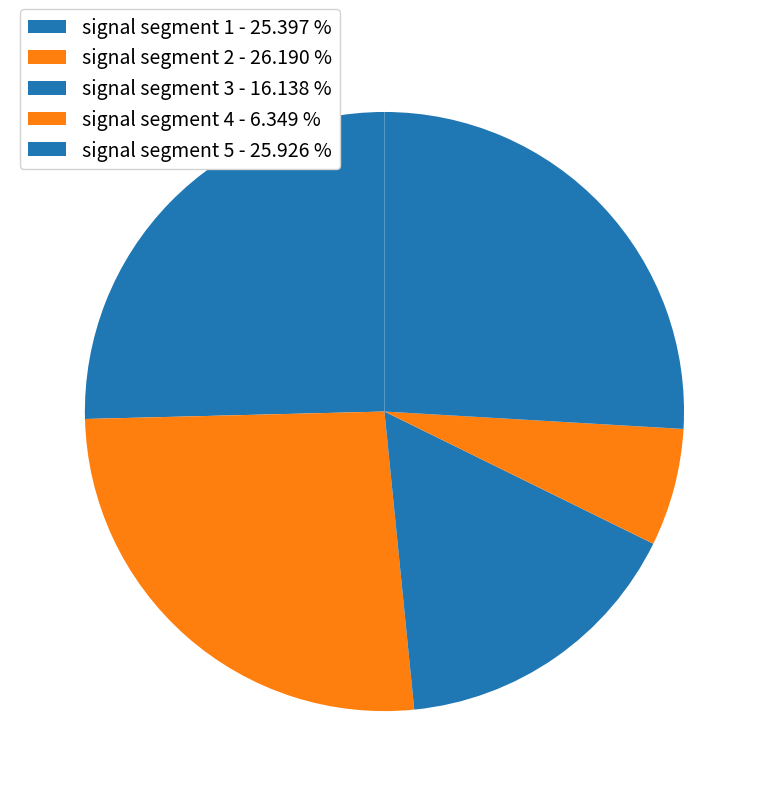

The signal segment 2 slice represents 19% of the pie. True or false?

False